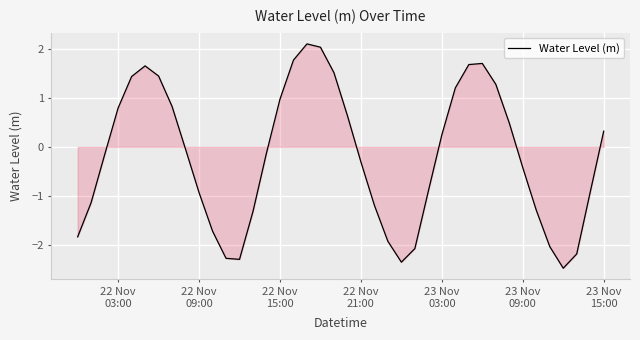

What is the difference between the maximum and minimum values?

4.6